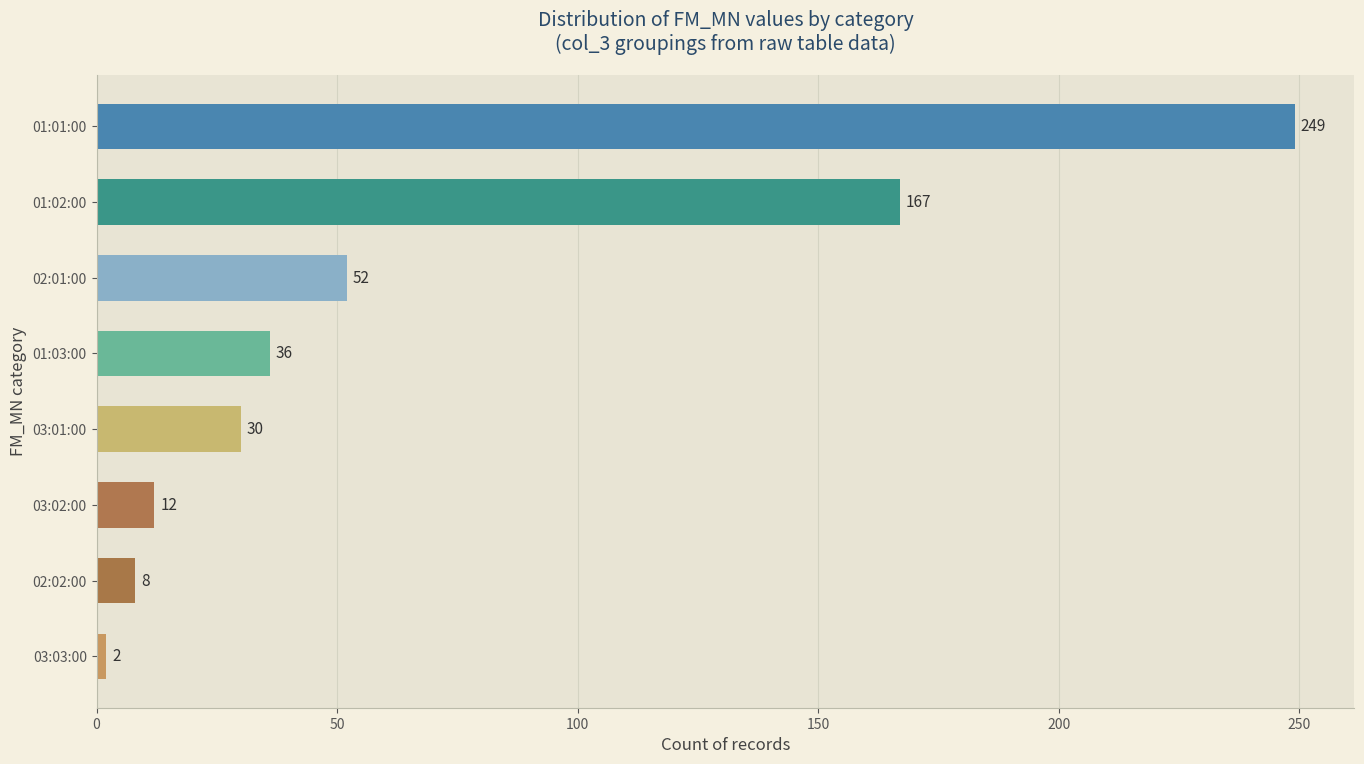

True or false: the data shows 12 at 03:02:00.

True